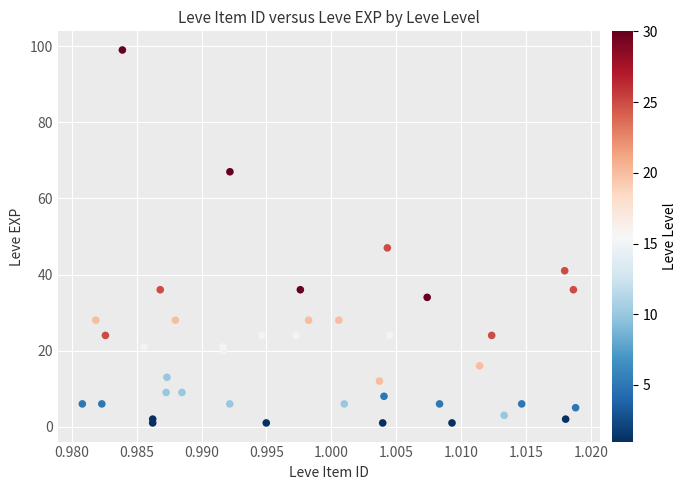

What Y value in the scatter plot is closest to 50?

47